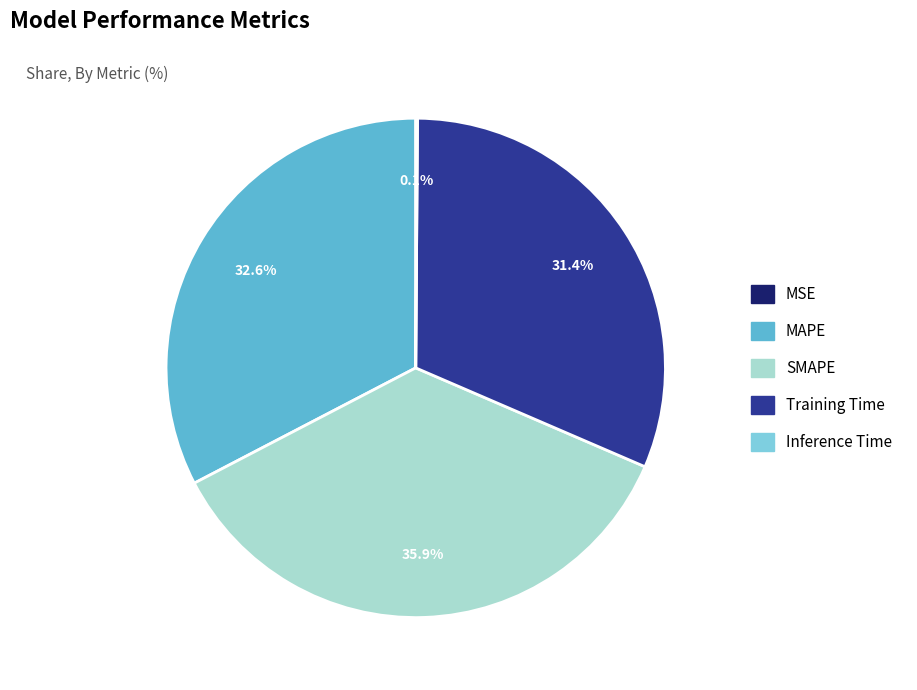

To the nearest percent, what portion does SMAPE represent?

36%